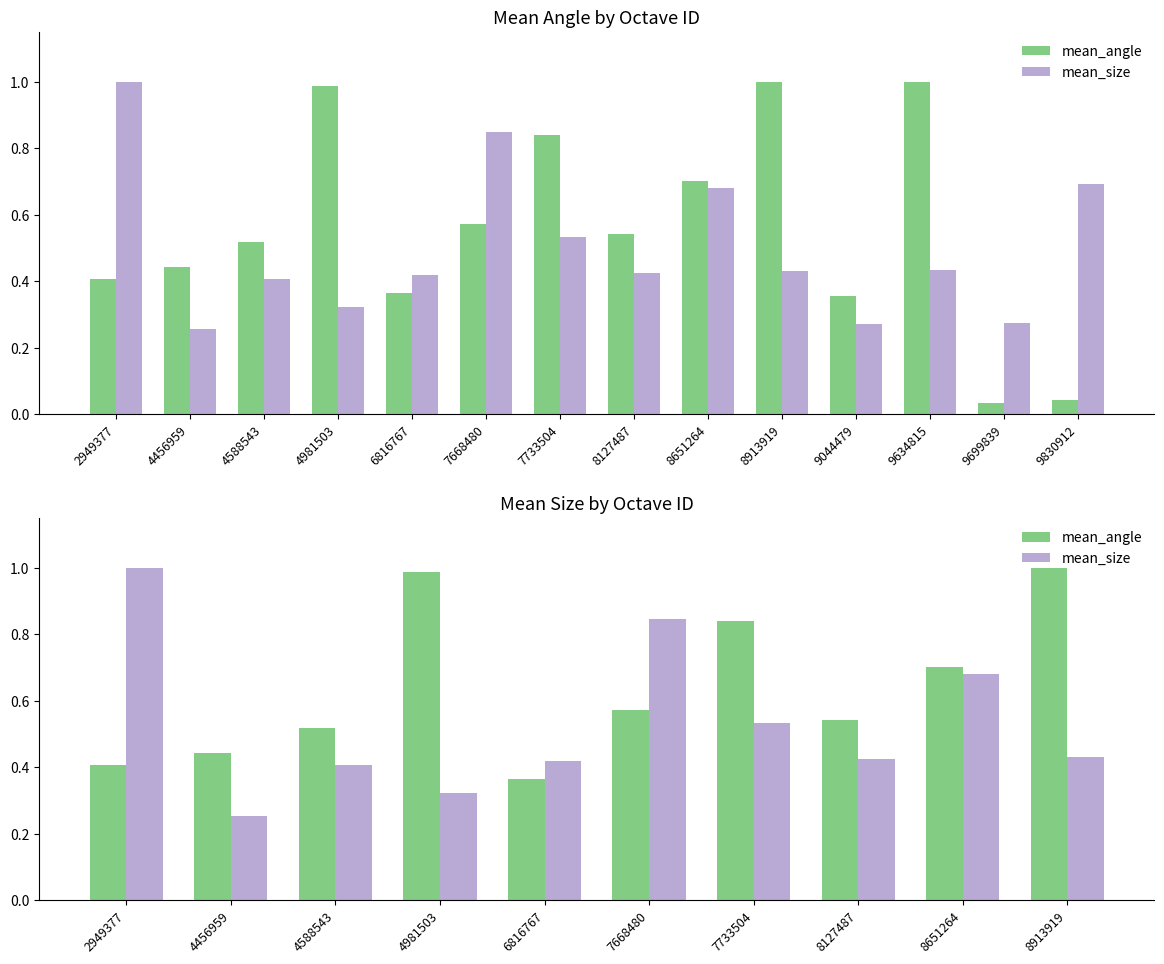

Rank the categories by mean_angle value from highest to lowest.

8913919, 4981503, 7733504, 8651264, 7668480, 8127487, 4588543, 4456959, 2949377, 6816767